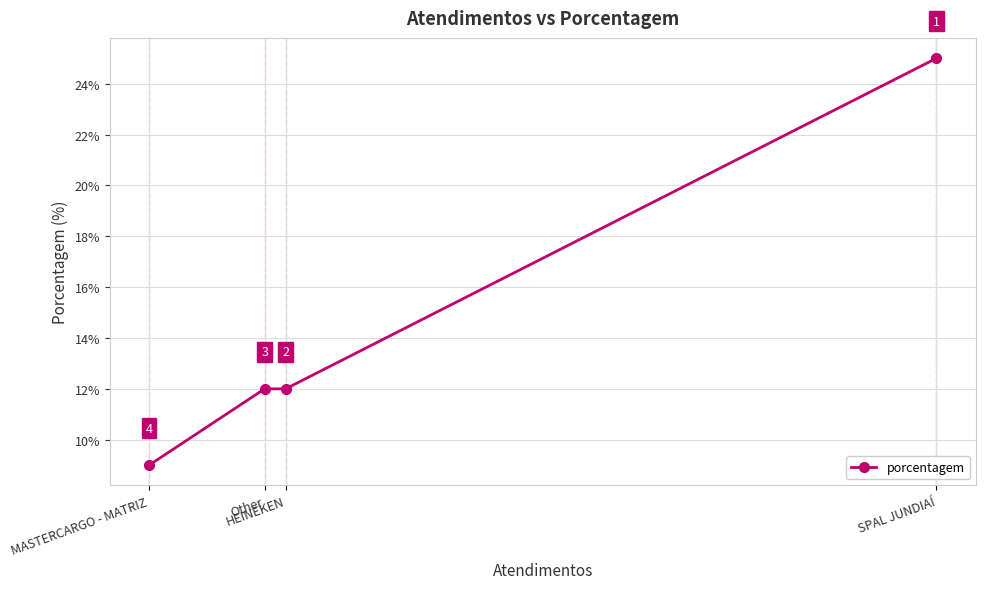

Which has a higher value, SPAL JUNDIAÍ or Other?

SPAL JUNDIAÍ